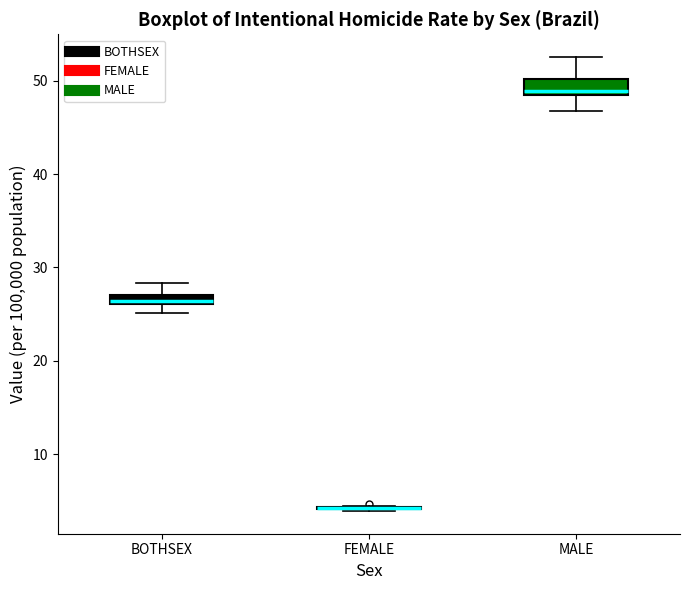

Where is the upper edge of the box for BOTHSEX on the y-axis? The values are not printed on the chart, so give them approximately, as read against the axis.

27